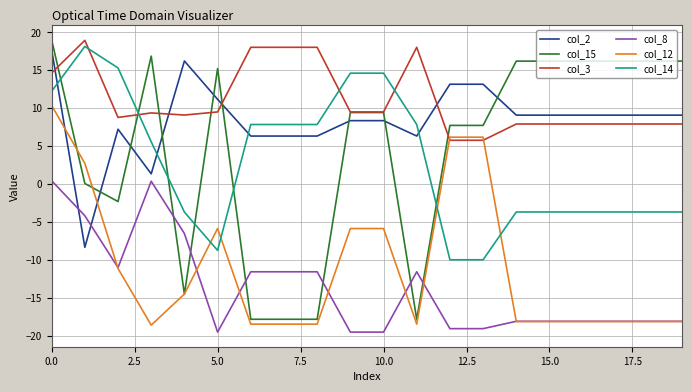

True or false: col_12 and col_8 cross at least once.

True